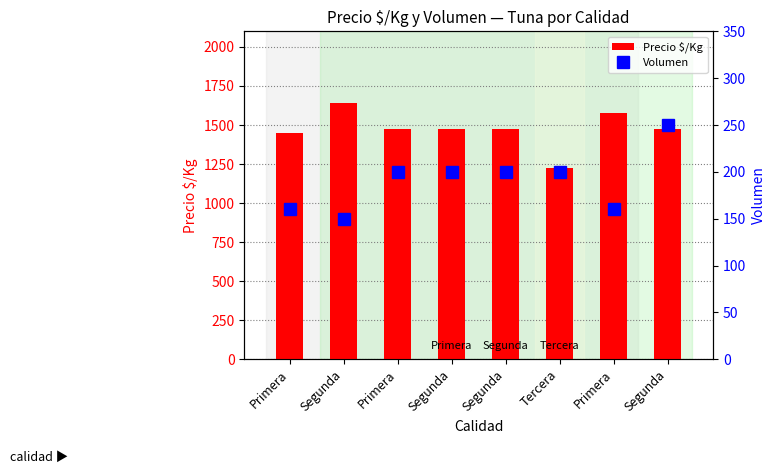

How many data points in Precio $/Kg are less than 1475?

2